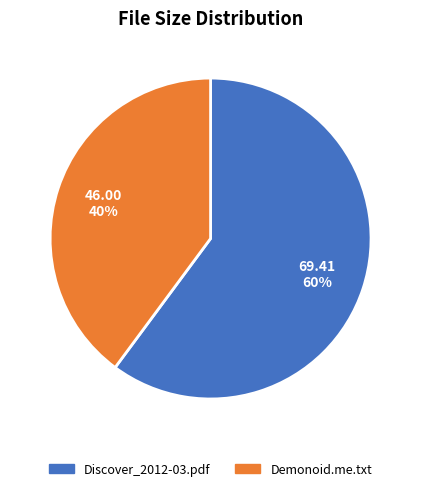

Is there any slice that represents more than half of the pie?

Yes